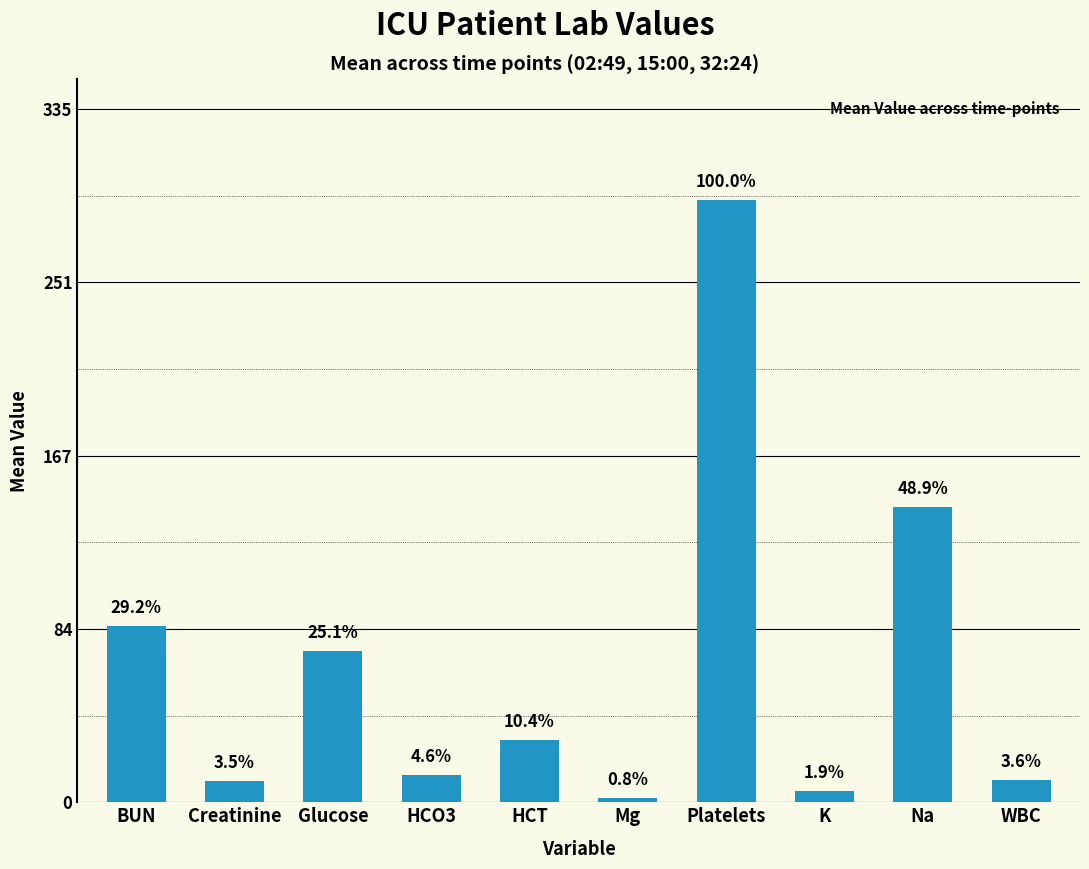

How many bars are there in total?

10